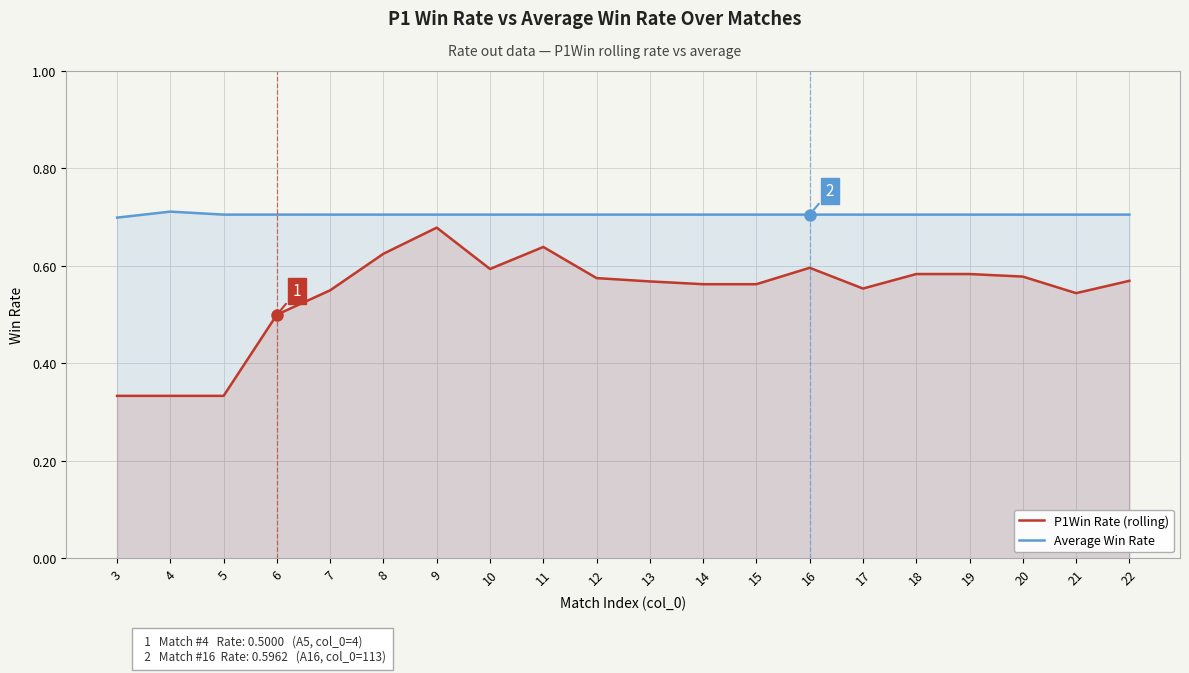

What is the sum of the Average Win Rate values at 15 and 9?

1.4